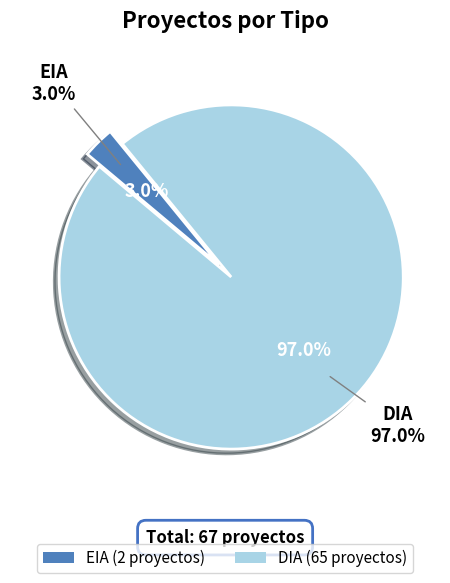

Is there a majority slice in this chart?

Yes